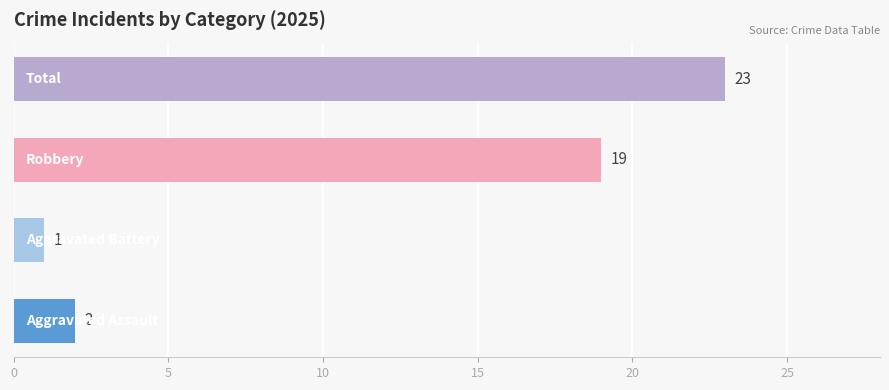

What is the difference between the second highest and minimum values?

18